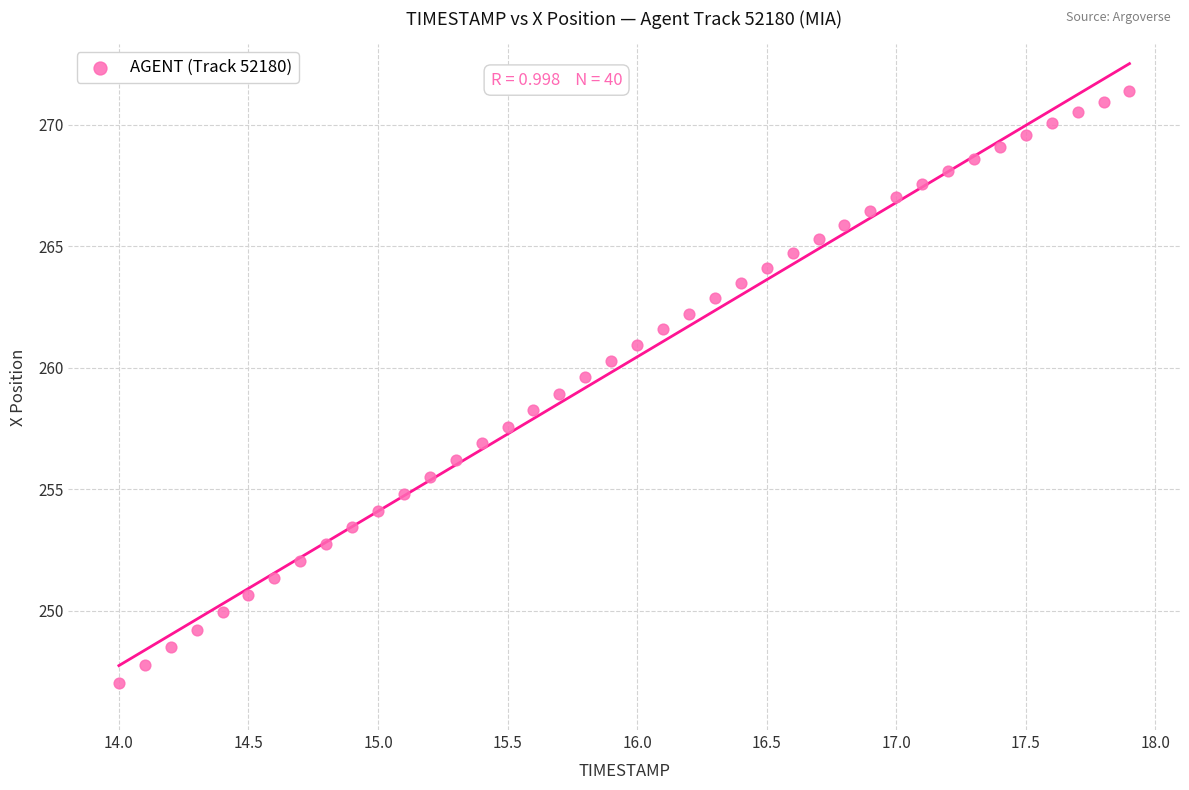

What is the range of Y values (max minus min)?

24.3